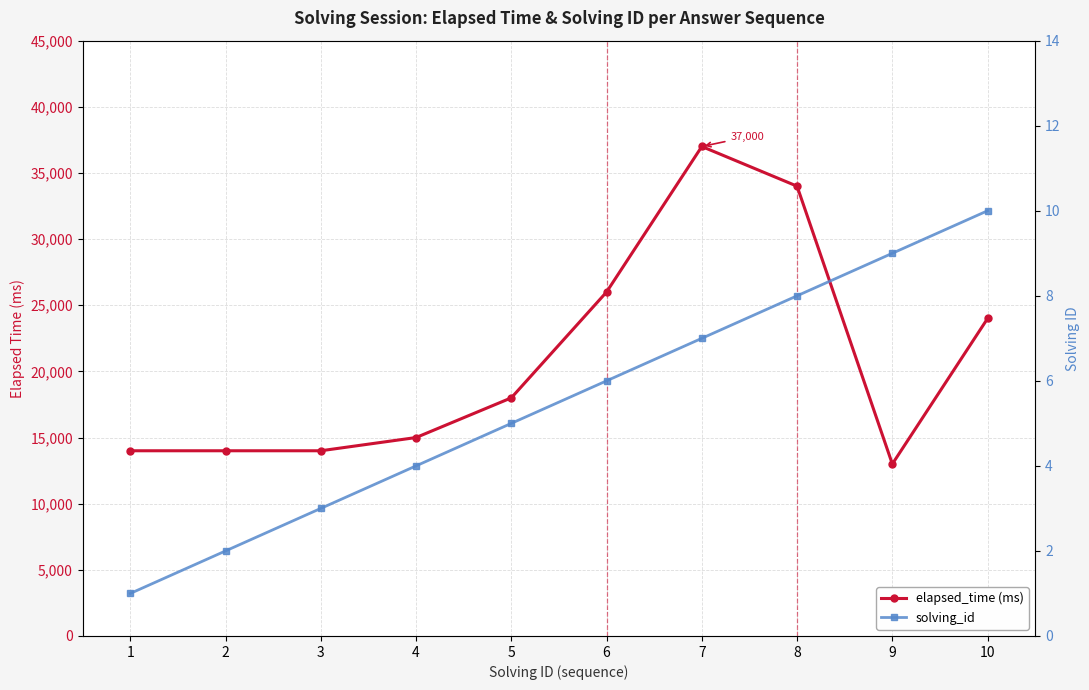

Reading left to right, list all the values displayed in this chart.

elapsed_time (ms): 1=14000	2=14000	3=14000	4=15000	5=18000	6=26000	7=37000	8=34000	9=13000	10=24000
solving_id: 1=1	2=2	3=3	4=4	5=5	6=6	7=7	8=8	9=9	10=10